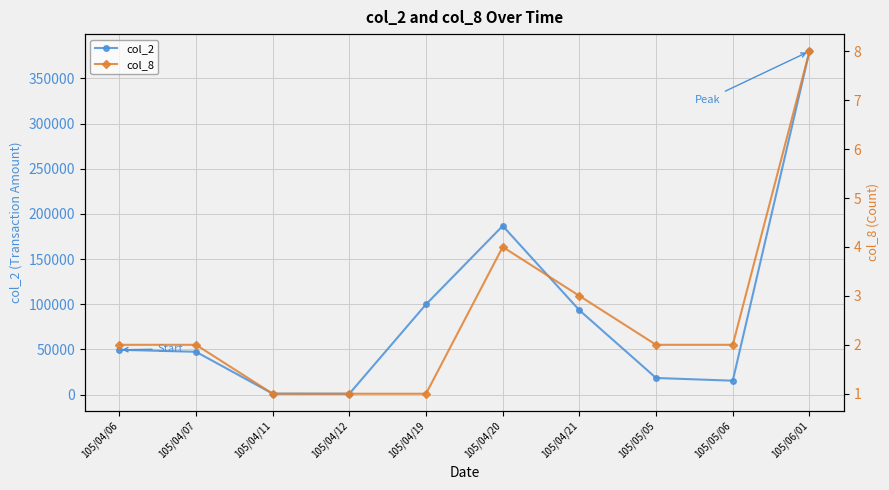

List the series in order of their overall mean, highest first.

col_2, col_8